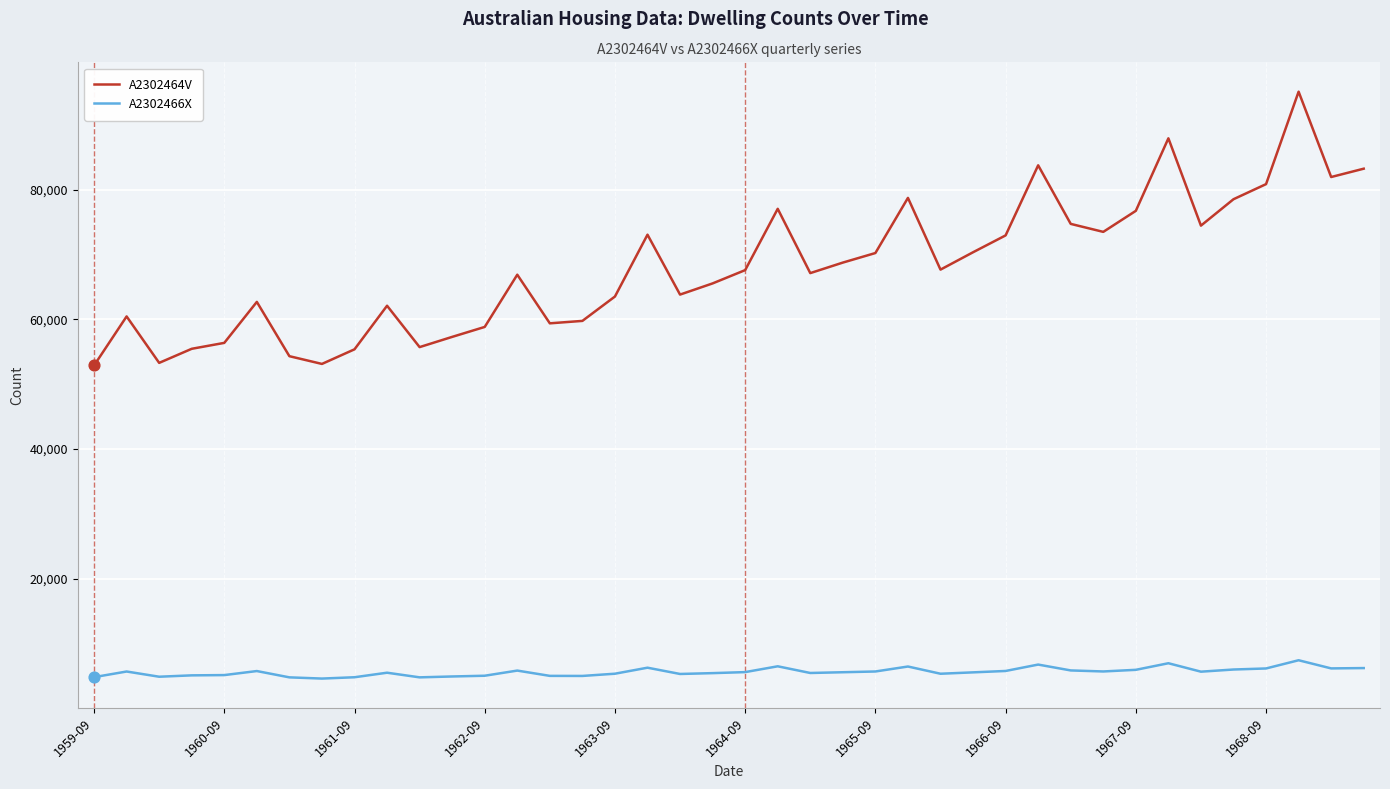

Which series has the widest spread of values?

A2302464V